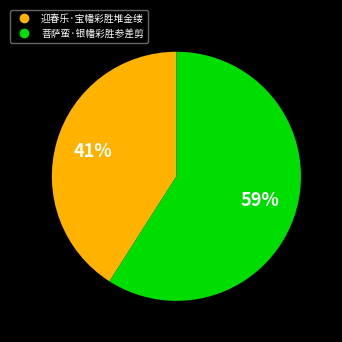

Which slice is the smallest?

迎春乐·宝幡彩胜堆金缕